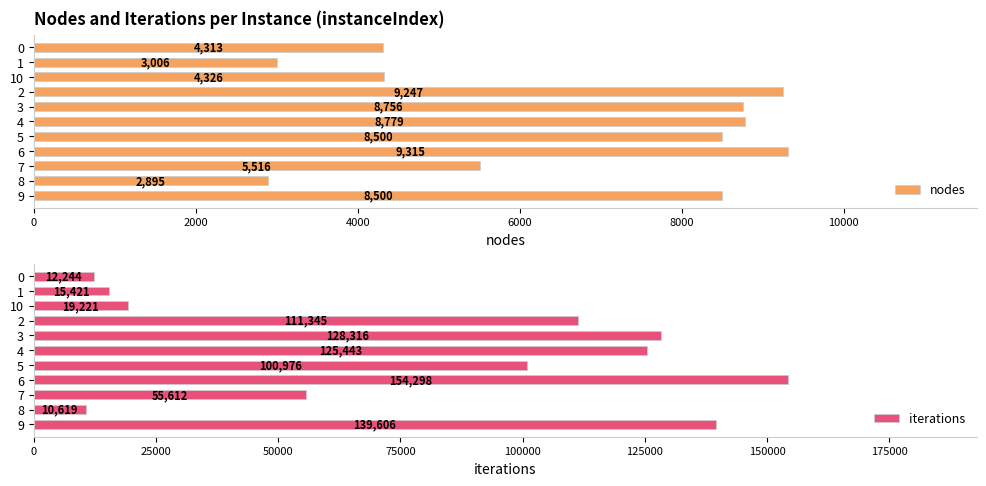

At which label does nodes reach its minimum?

8